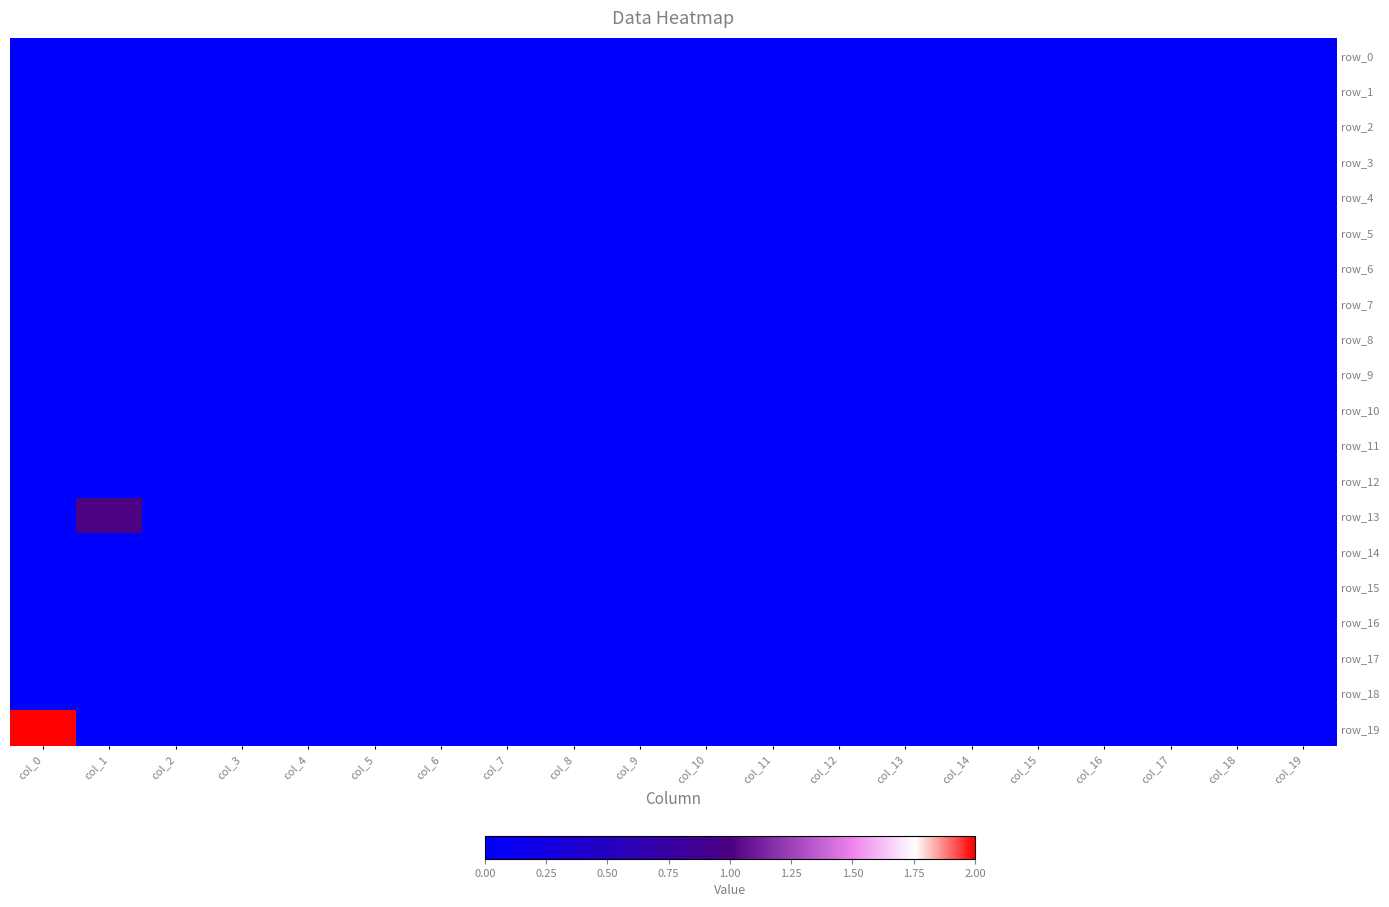

At how many categories does at least one series exceed 0?

2